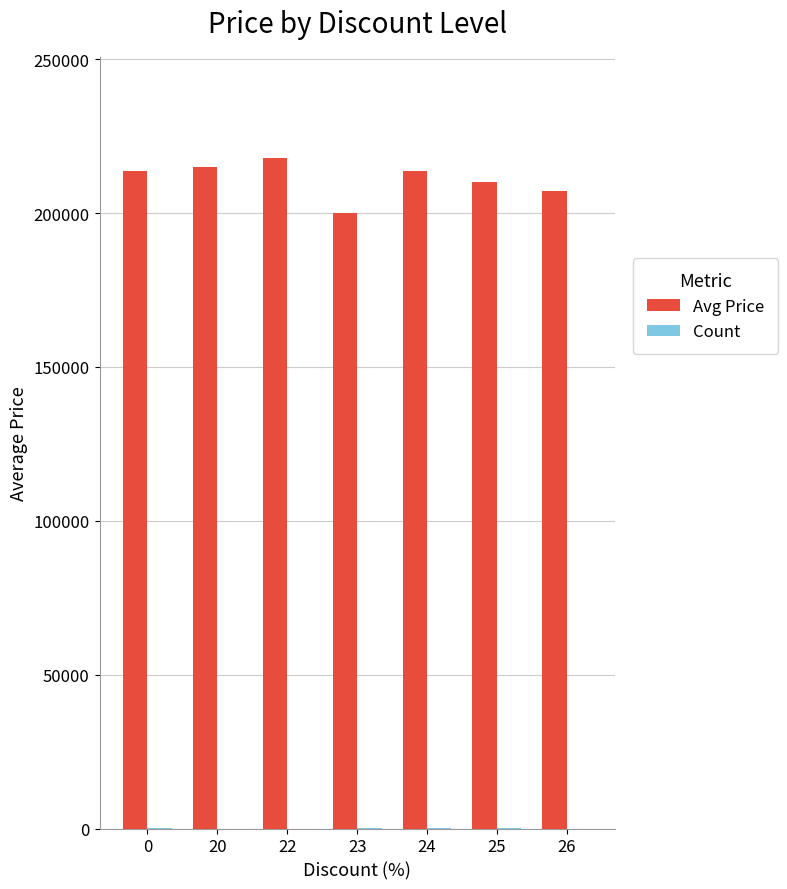

Are the bars grouped side by side (vs. stacked)?

Yes